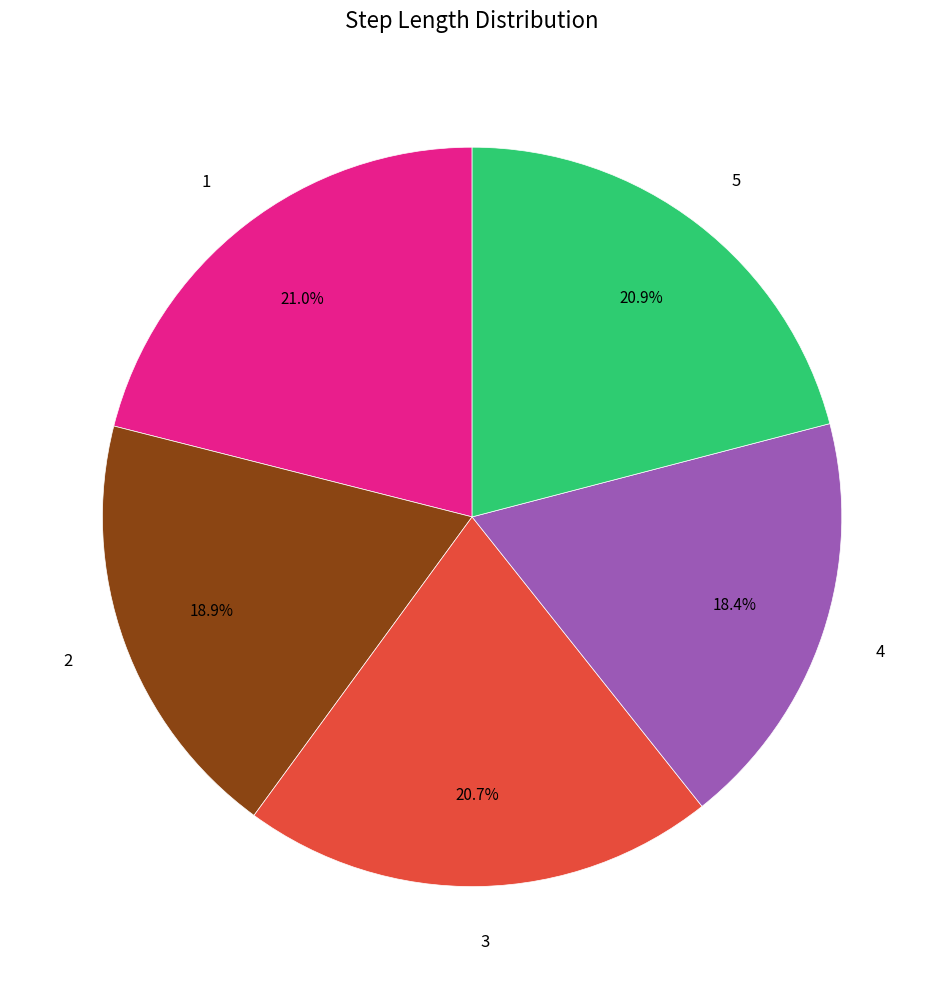

To the nearest percent, what is the difference between the 4 and 3 slice percentages?

2%